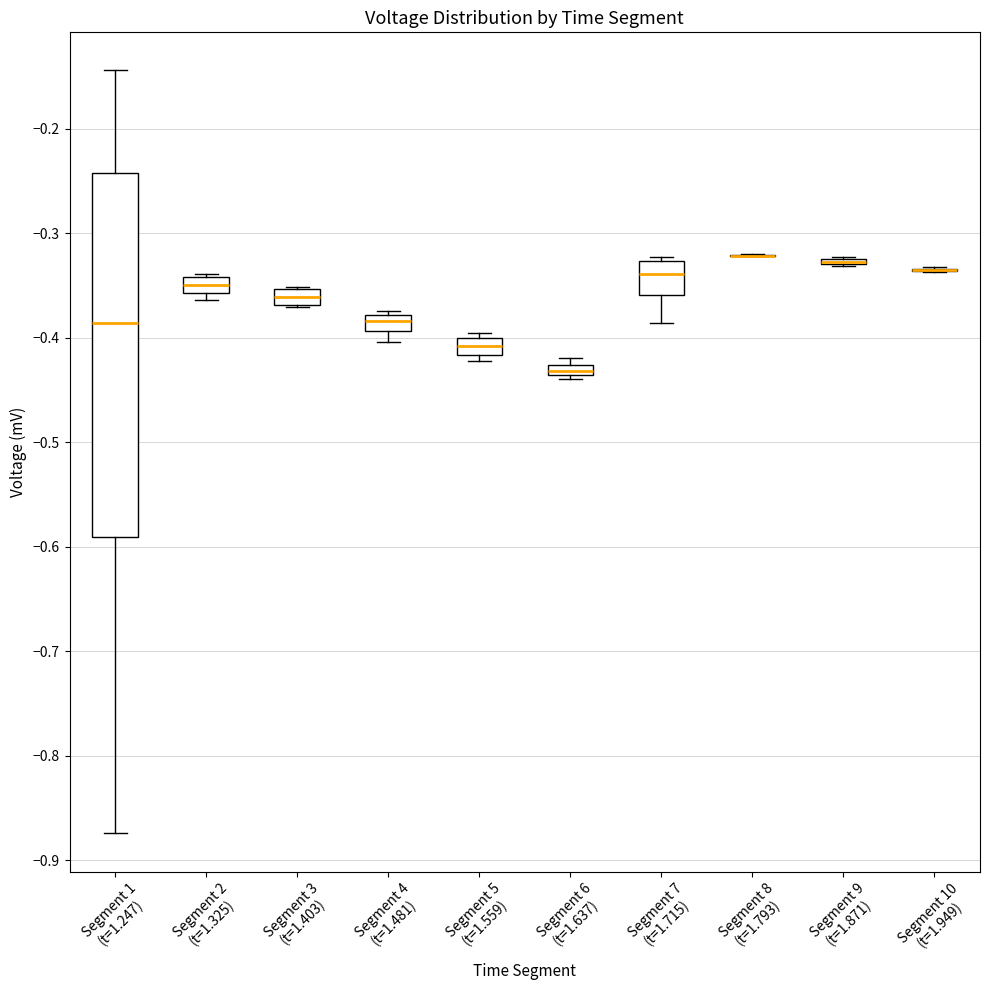

Comparing the boxes themselves (not the whiskers), which one is the tallest?

Segment 1 (t=1.247)